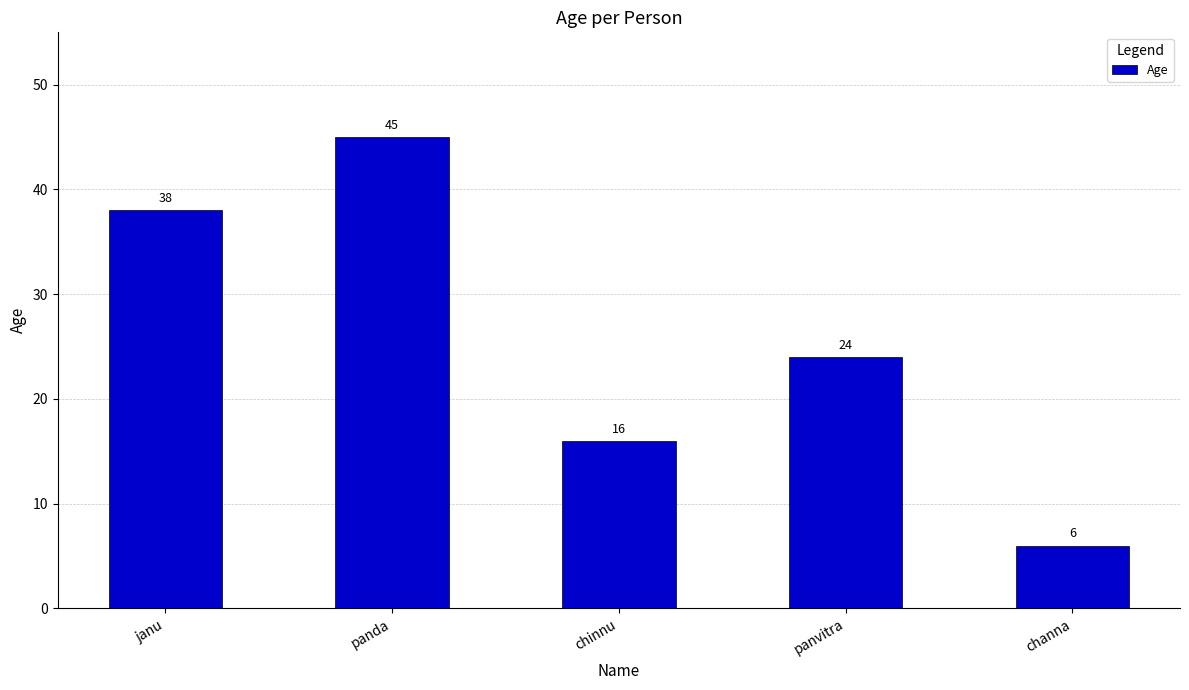

The value at janu is 58. True or false?

False